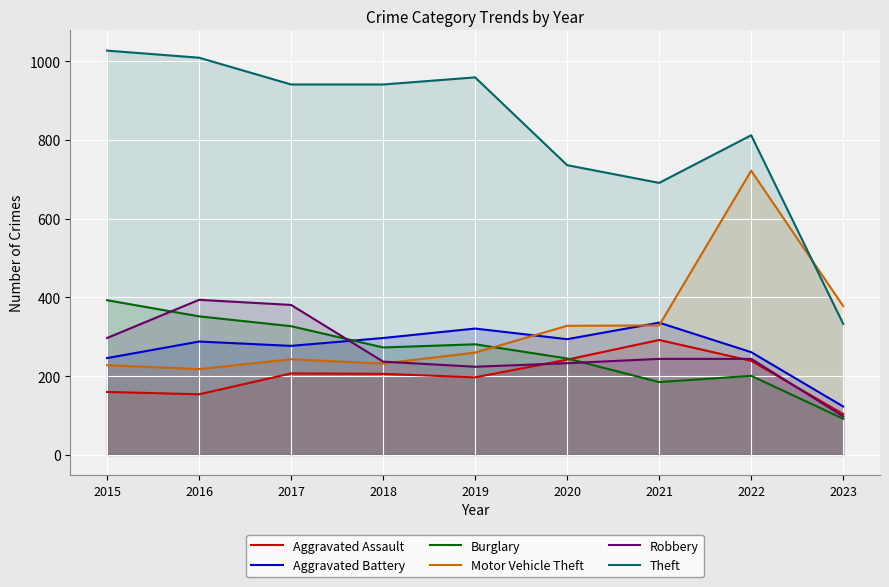

Reading left to right, transcribe all the data shown in this chart.

Aggravated Assault: 2015=160	2016=154	2017=207	2018=206	2019=197	2020=242	2021=292	2022=239	2023=104
Aggravated Battery: 2015=246	2016=288	2017=277	2018=297	2019=321	2020=294	2021=336	2022=261	2023=123
Burglary: 2015=393	2016=352	2017=327	2018=273	2019=281	2020=245	2021=185	2022=201	2023=92
Motor Vehicle Theft: 2015=228	2016=218	2017=243	2018=232	2019=260	2020=328	2021=329	2022=722	2023=378
Robbery: 2015=297	2016=394	2017=381	2018=237	2019=224	2020=233	2021=244	2022=244	2023=98
Theft: 2015=1027	2016=1009	2017=941	2018=941	2019=959	2020=736	2021=691	2022=812	2023=333